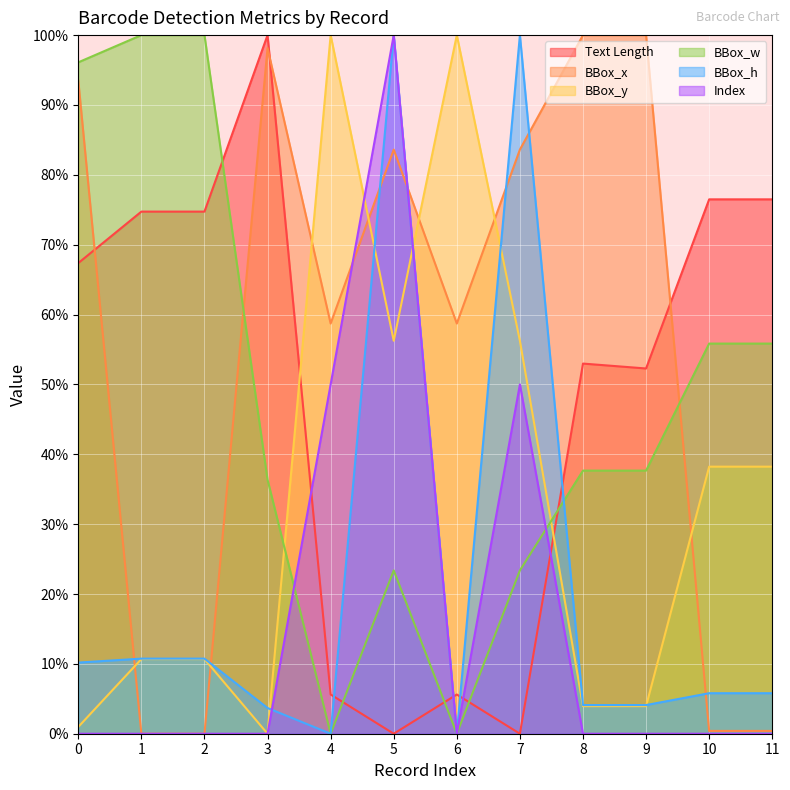

Count the number of categories in the chart.

12